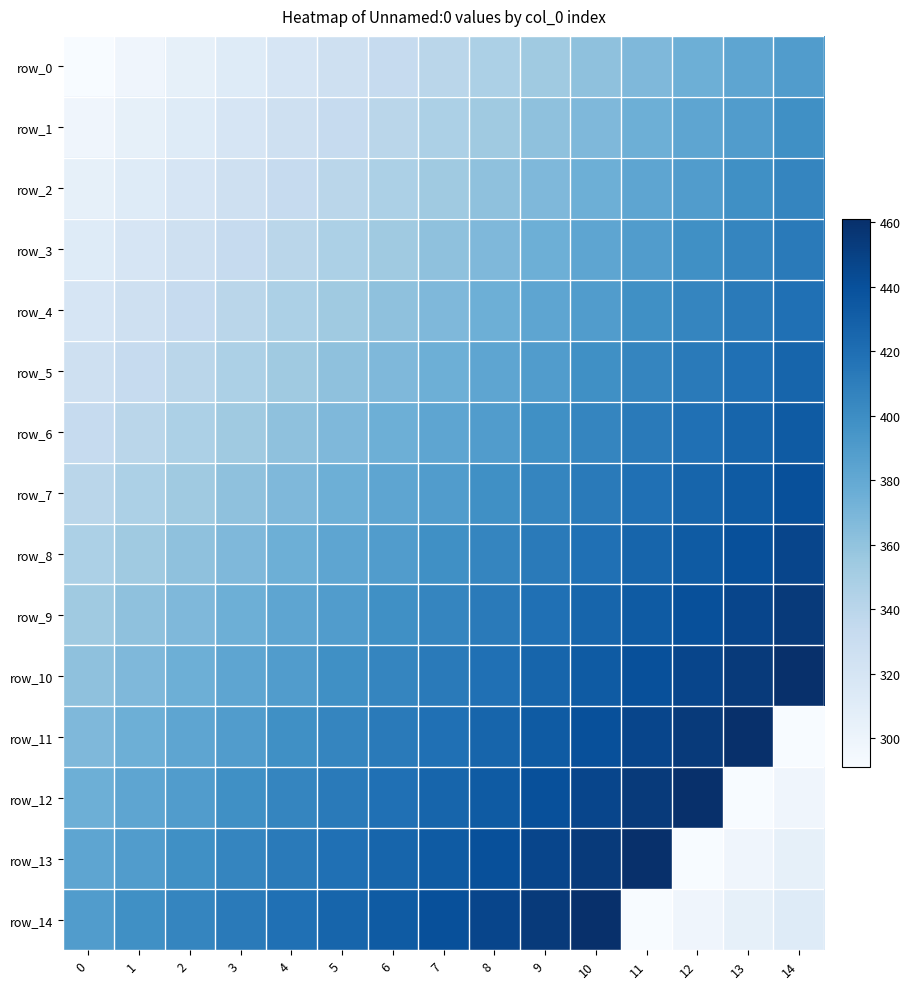

Rank the series at 12 from lowest to highest value.

row_13, row_14, row_0, row_1, row_2, row_3, row_4, row_5, row_6, row_7, row_8, row_9, row_10, row_11, row_12